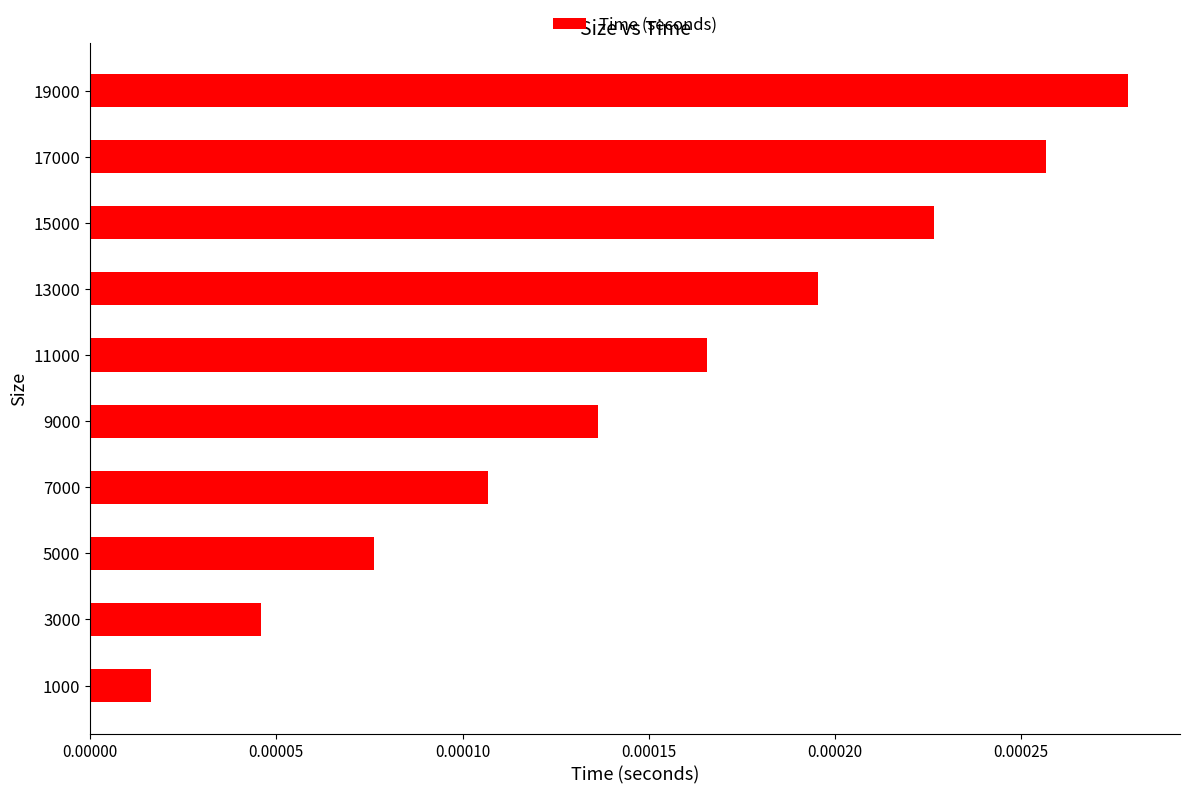

Count the number of categories in the chart.

10